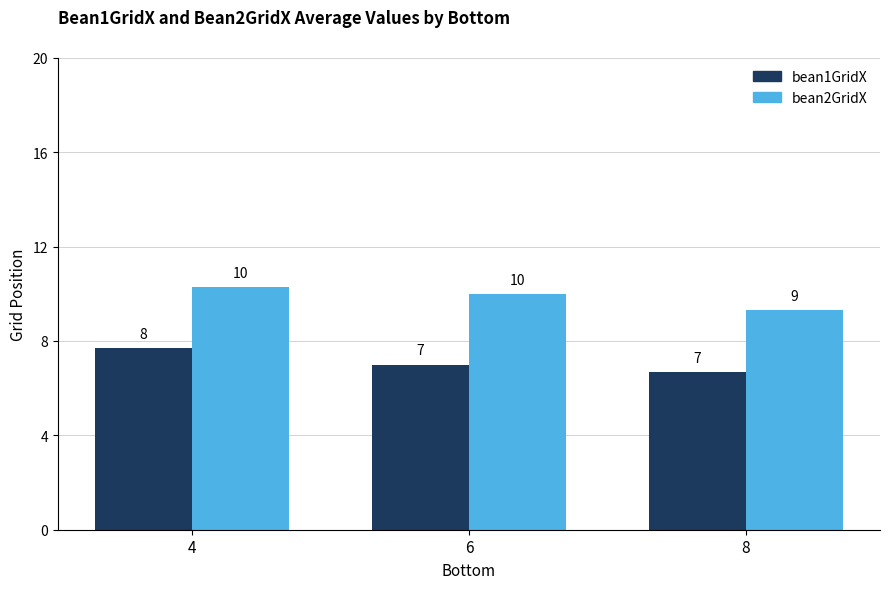

The value of bean2GridX at 4 is 15.3. True or false?

False